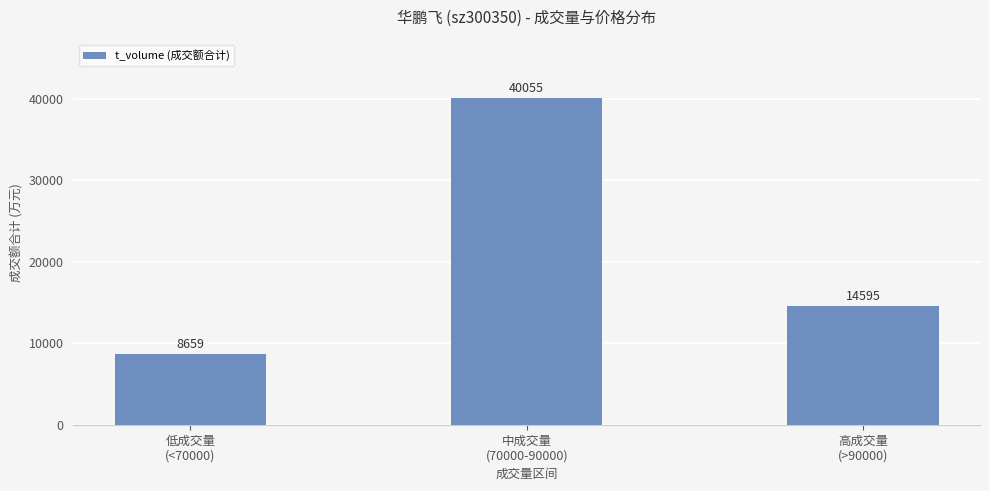

What is the approximate value at 高成交量
(>90000), to the nearest 50?

14600